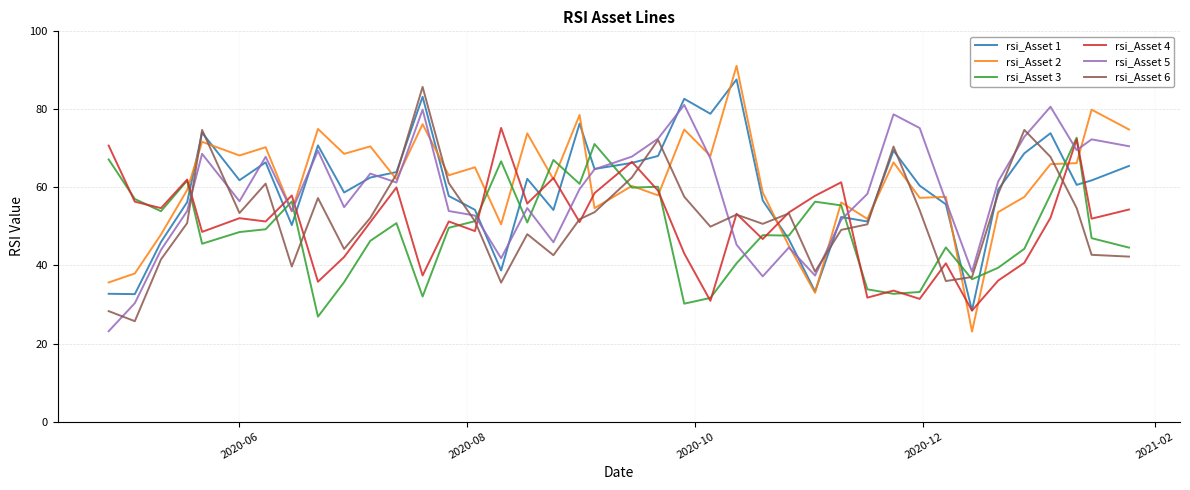

Which series has the largest range (max minus min)?

rsi_Asset 2